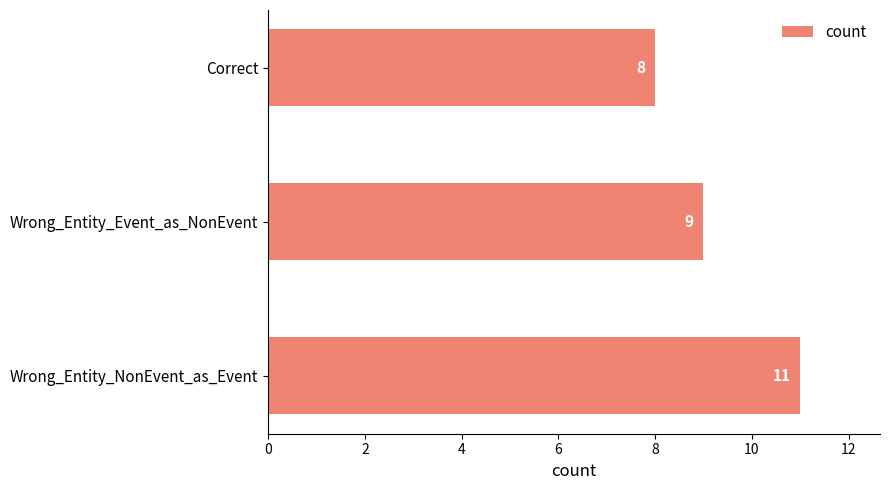

What is the maximum value shown in the chart?

11